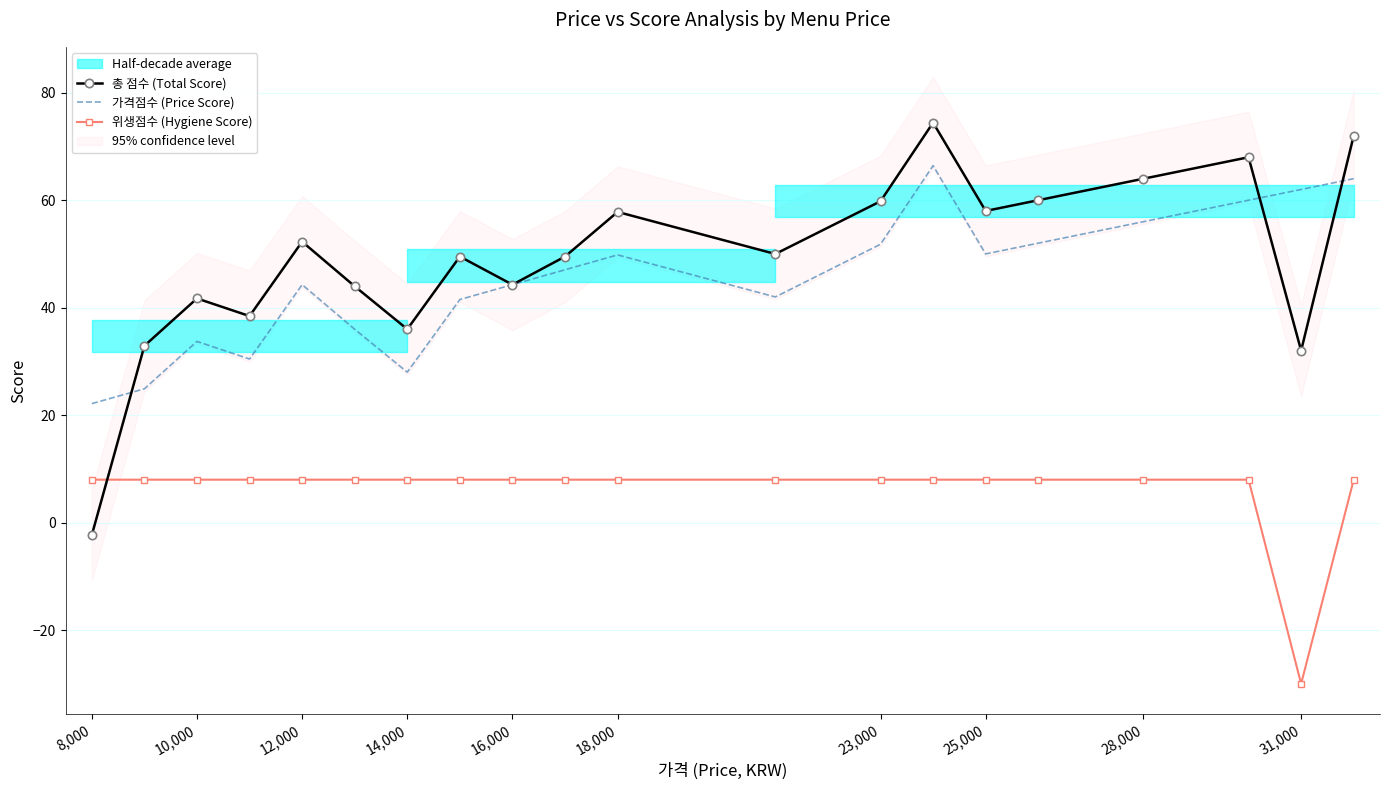

Is this an area chart (filled region under the line)?

No